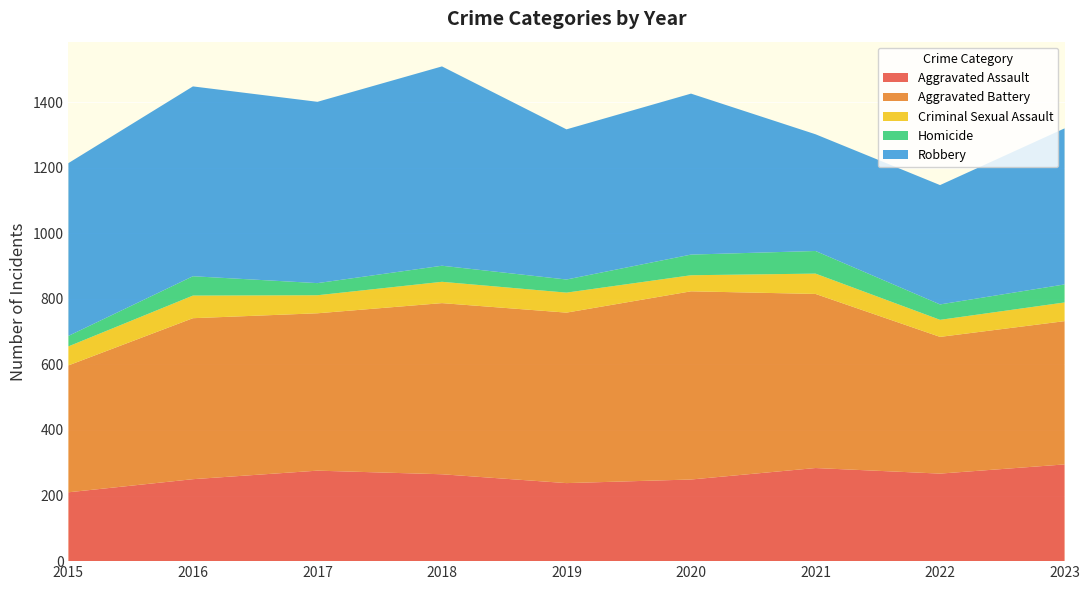

Reading left to right, list all the values displayed in this chart.

Aggravated Assault: 210	250	276	265	238	249	284	267	295
Aggravated Battery: 387	491	480	522	520	574	531	417	437
Criminal Sexual Assault: 58	69	55	65	61	49	62	52	57
Homicide: 32	59	37	49	40	63	69	47	55
Robbery: 527	579	553	608	458	491	356	364	476